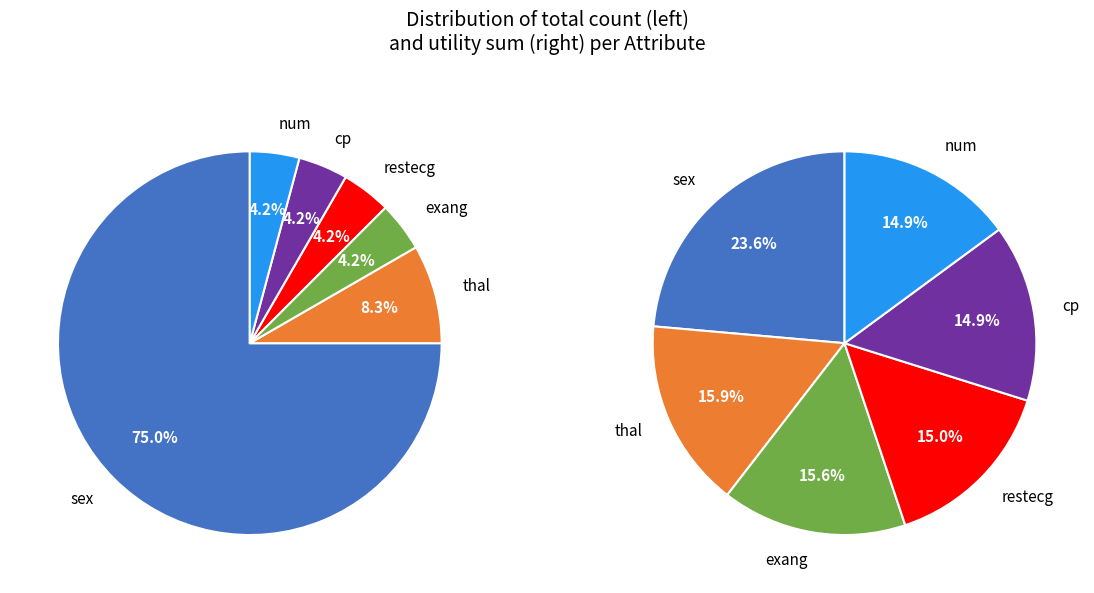

Does any single category account for the majority?

Yes